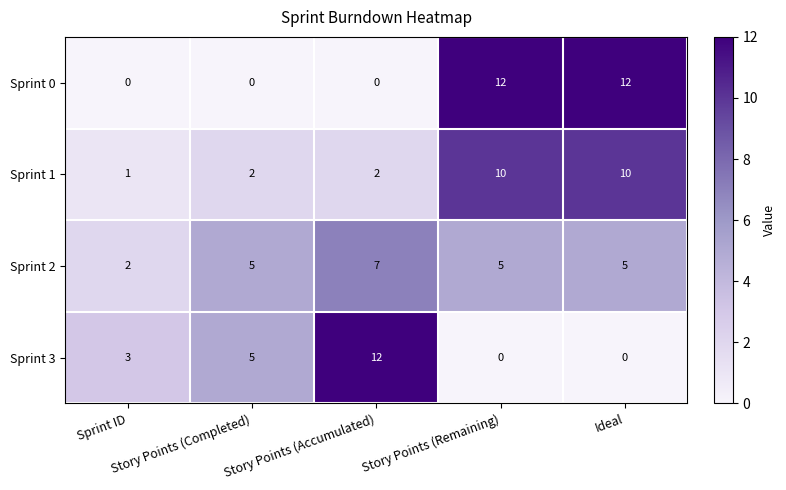

How many data points in Sprint 3 are less than 3?

2